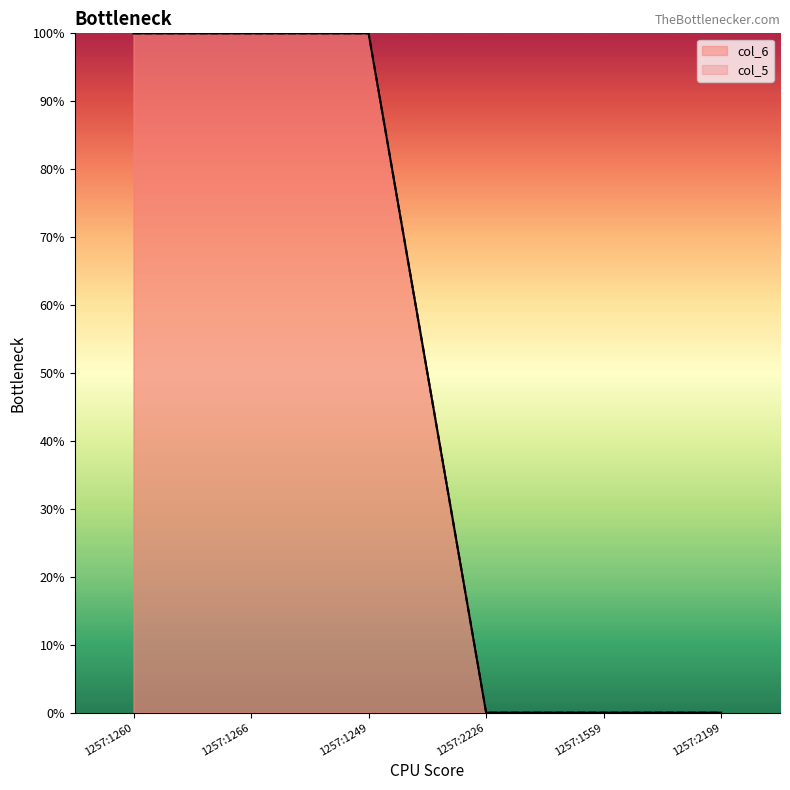

At which category is the sum across all series the highest?

1257:1260